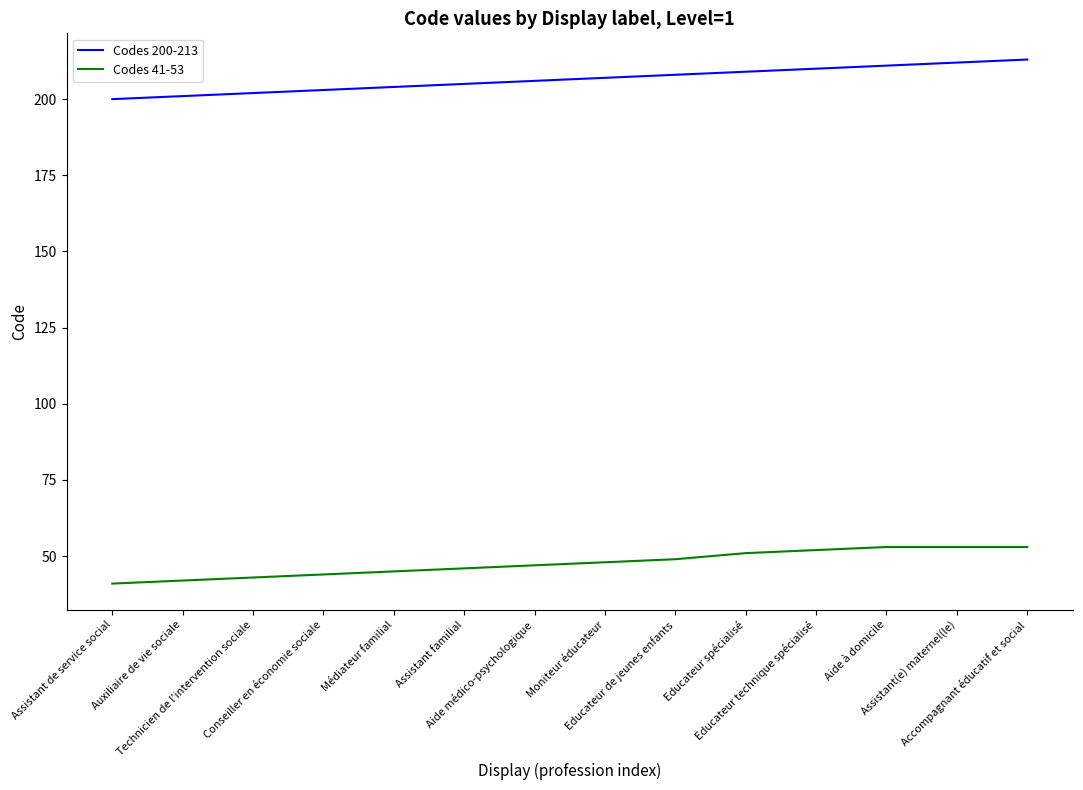

True or false: Codes 200-213 has a value of 207 at Moniteur éducateur.

True